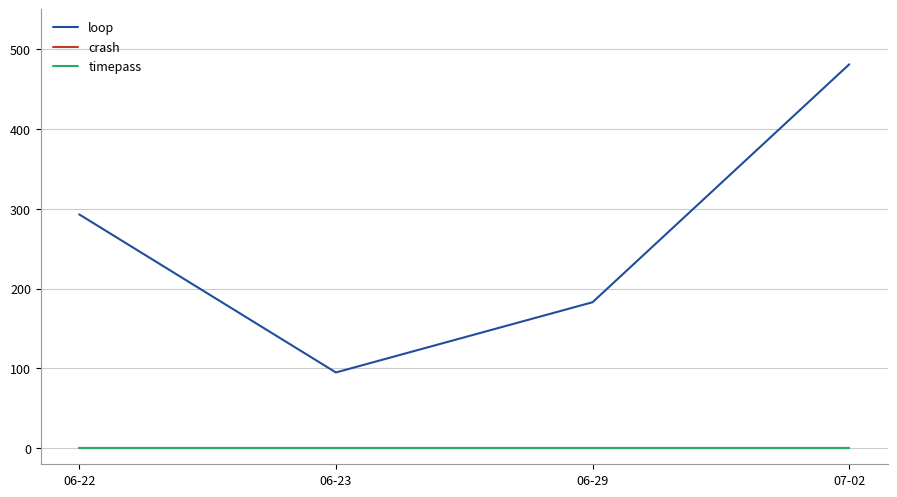

Does the chart have visible grid lines?

Yes